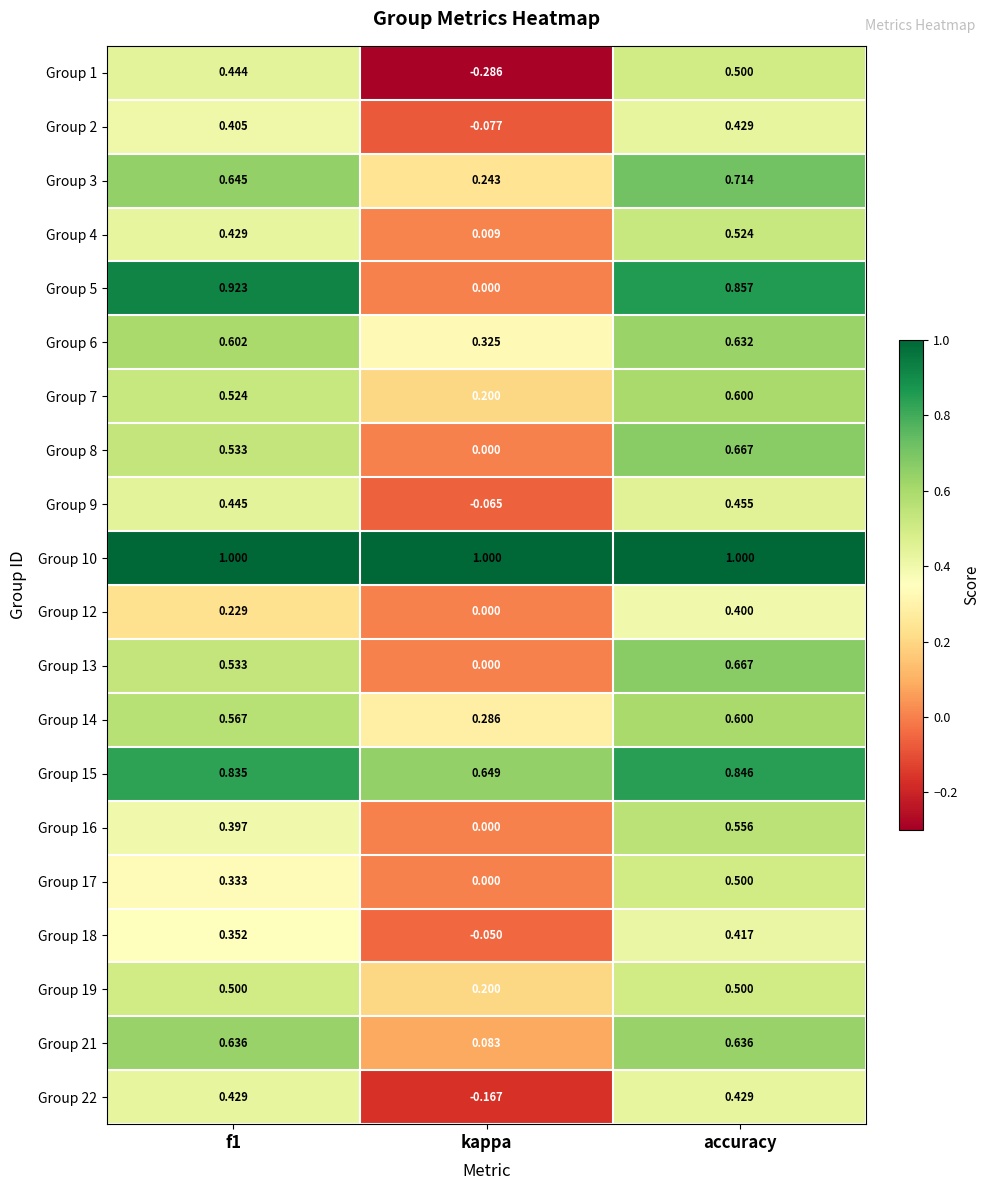

Where is Group 13 nearest to the value 0?

kappa